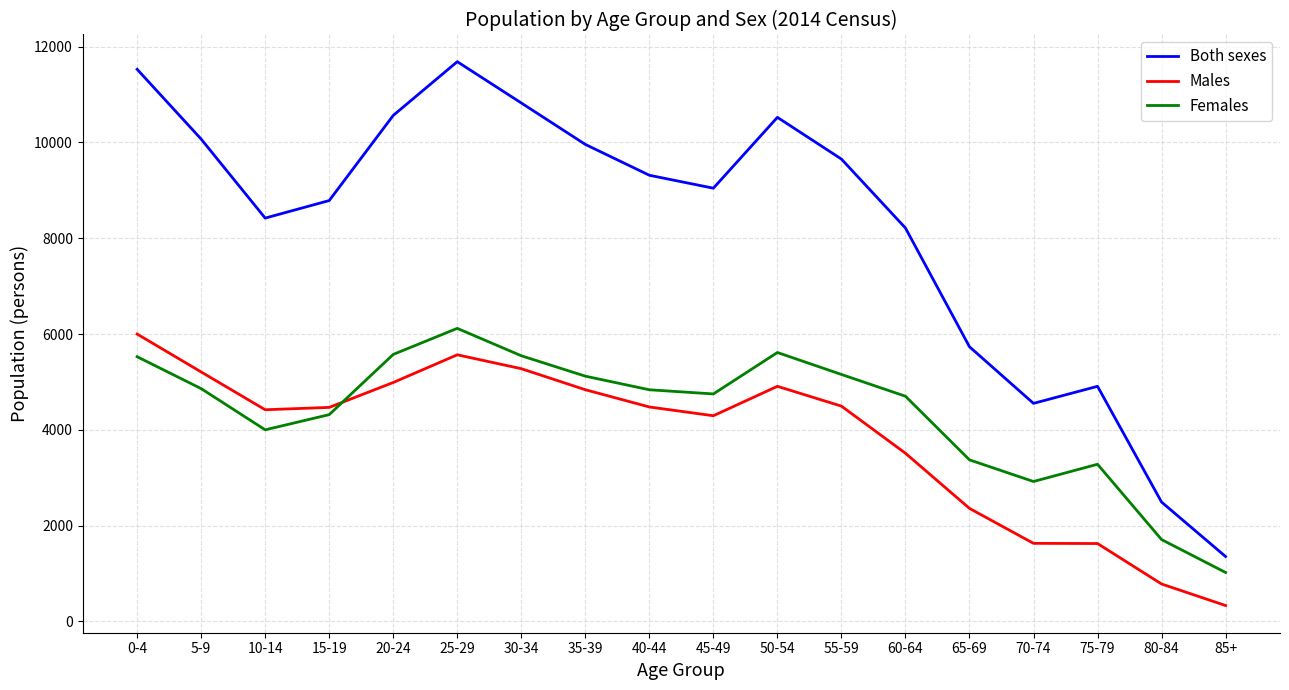

At which label does Females first exceed 4837?

0-4